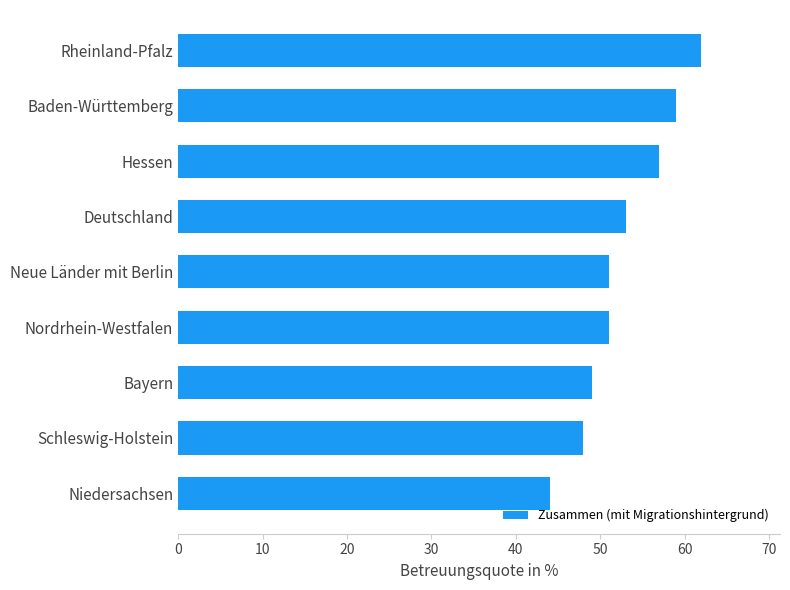

True or false: the data shows 53 at Deutschland.

True